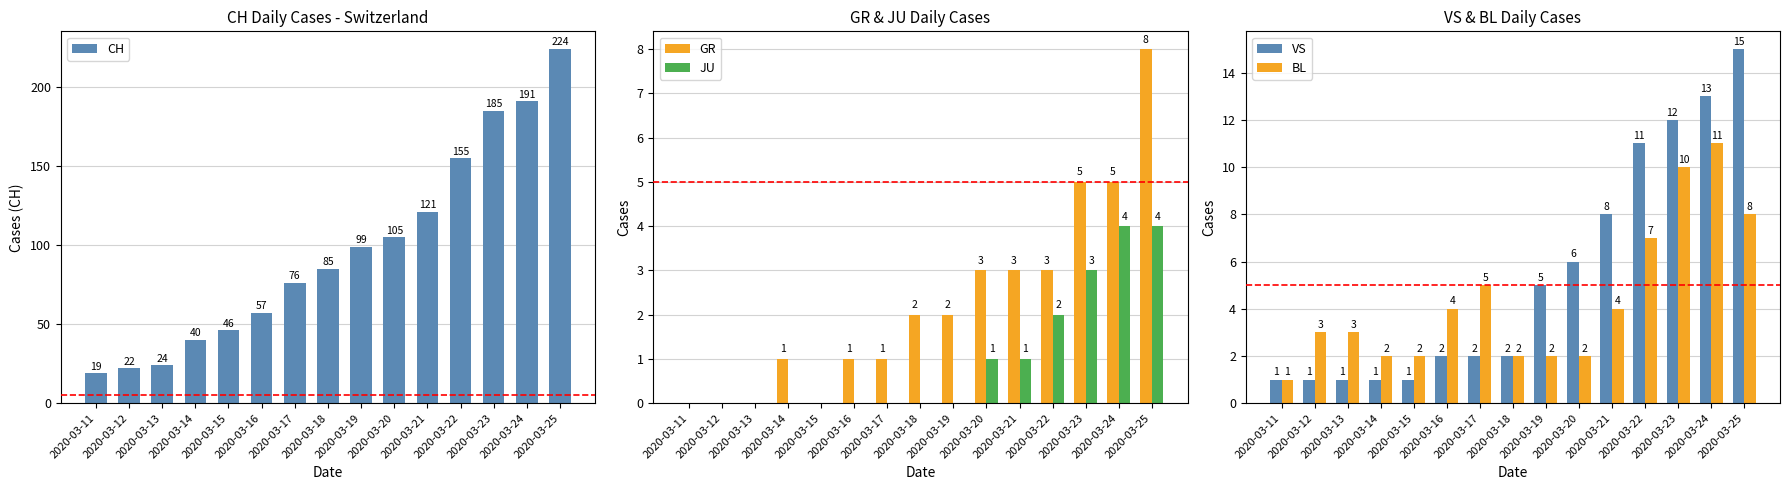

Reading left to right, what are all the values shown in this chart?

CH: 19	22	24	40	46	57	76	85	99	105	121	155	185	191	224
GR: 0	0	0	1	0	1	1	2	2	3	3	3	5	5	8
JU: 0	0	0	0	0	0	0	0	0	1	1	2	3	4	4
VS: 1	1	1	1	1	2	2	2	5	6	8	11	12	13	15
BL: 1	3	3	2	2	4	5	2	2	2	4	7	10	11	8